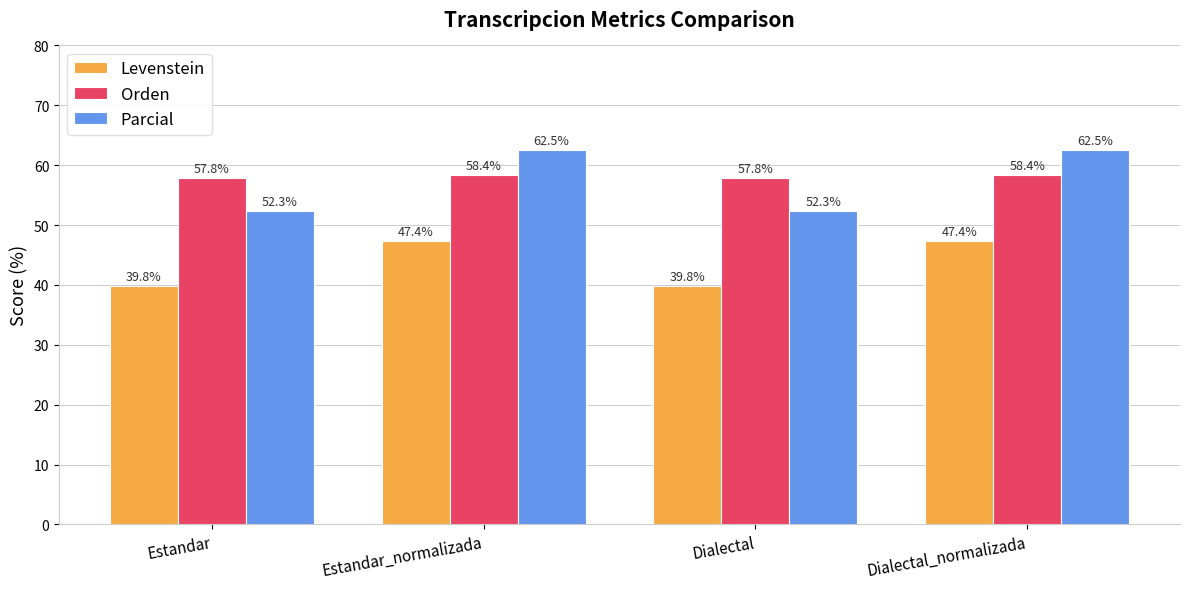

Read the Orden value at Estandar.

57.8